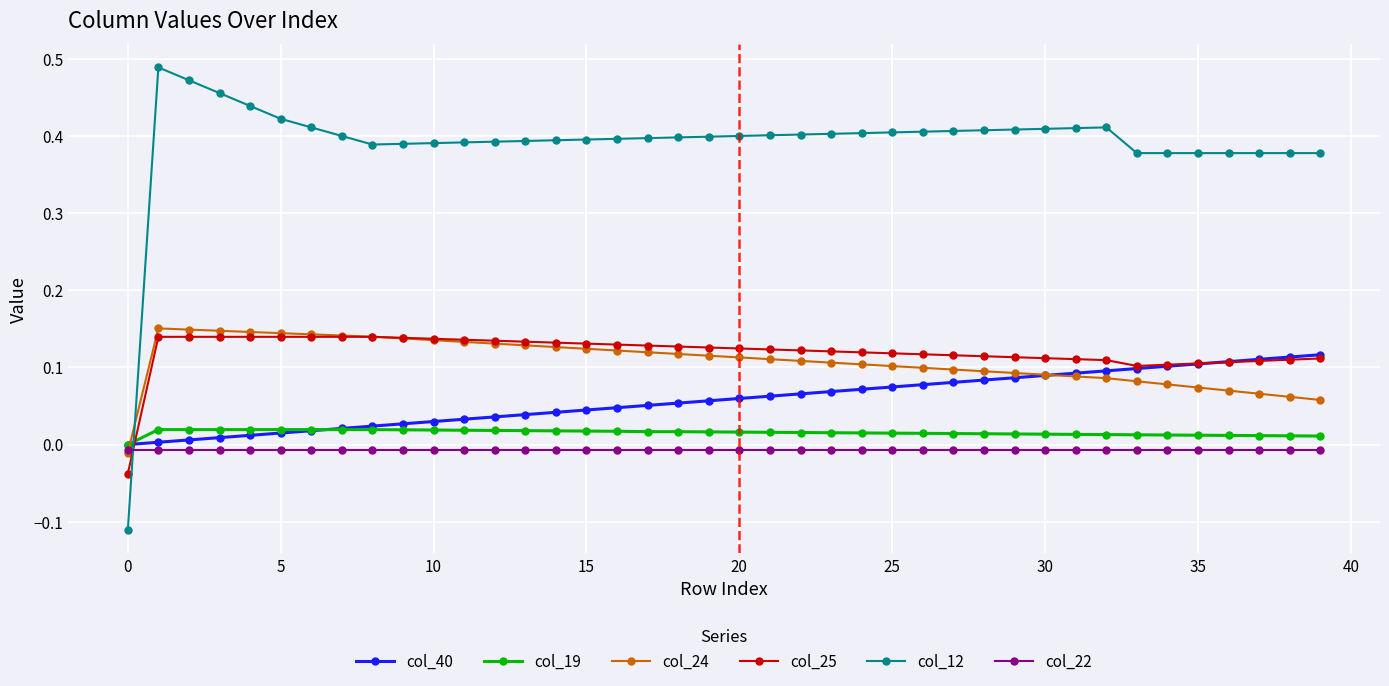

True or false: col_12 has more than 1 points higher than both neighbors.

True